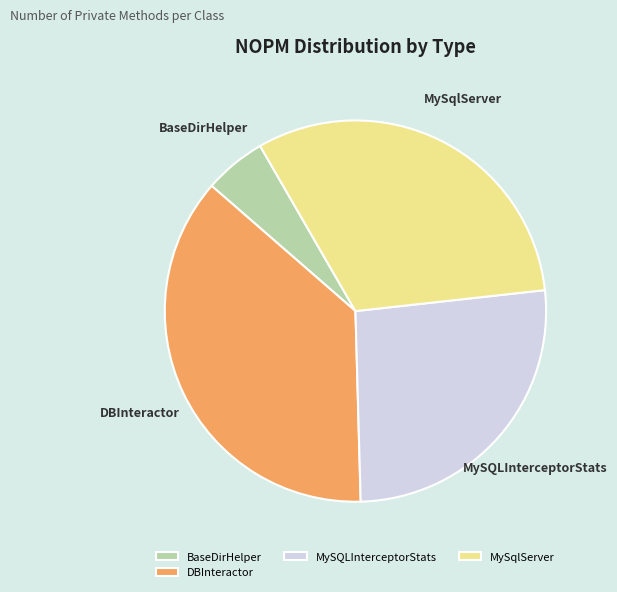

Is MySQLInterceptorStats the majority of the pie?

No